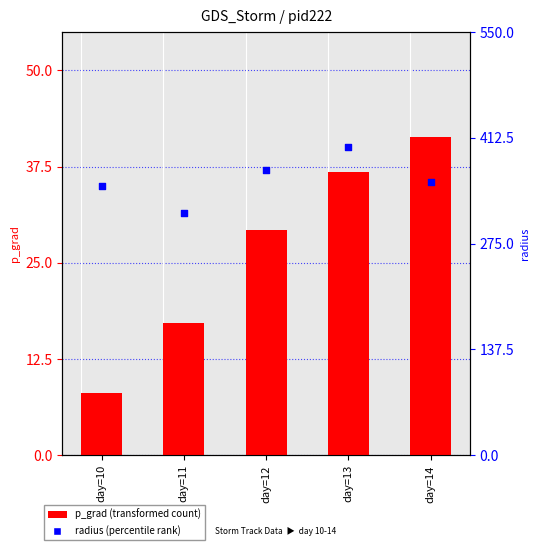

At how many categories does at least one series exceed 105?

5